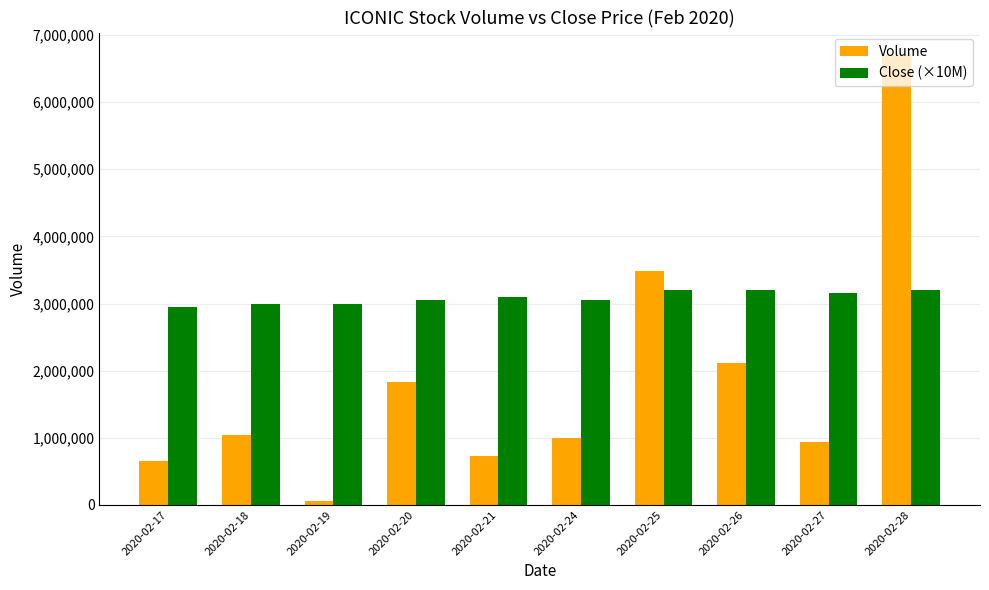

Is the value of Close (×10M) at 2020-02-17 greater than the value of Volume at 2020-02-20?

Yes